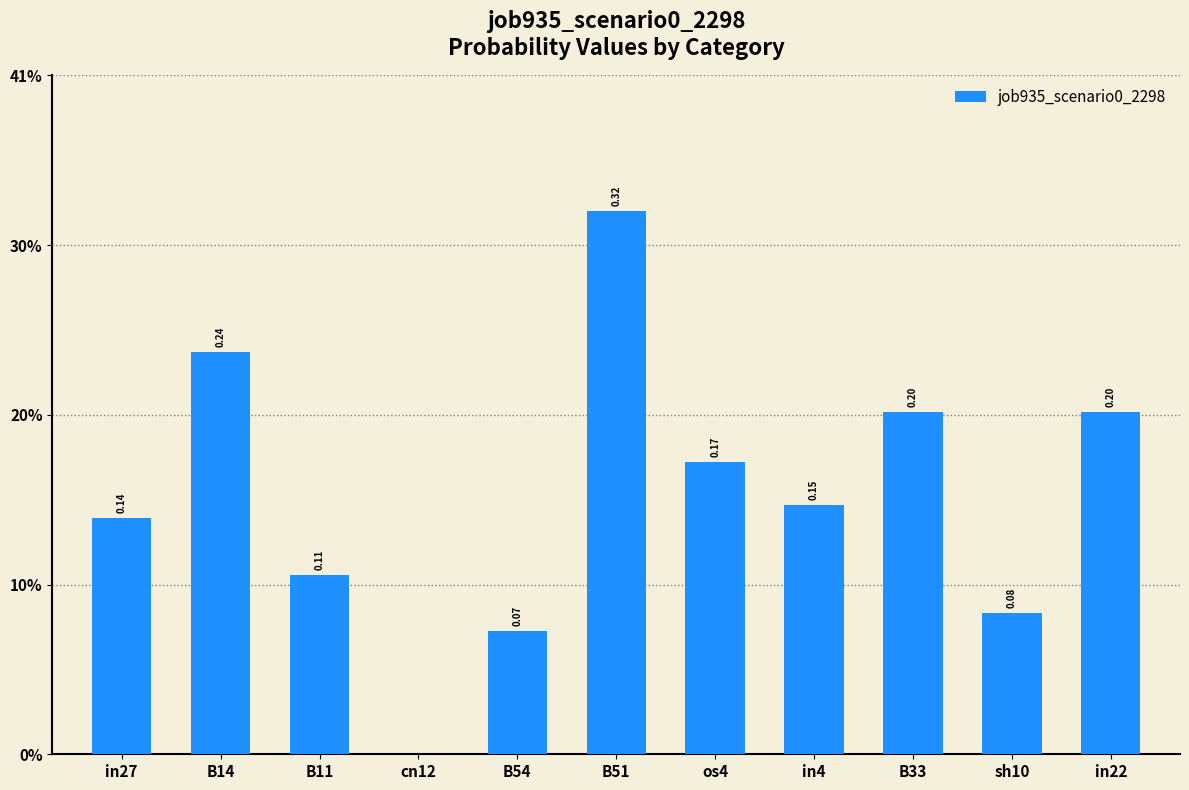

What is the sum of the values at in22 and cn12?

0.2